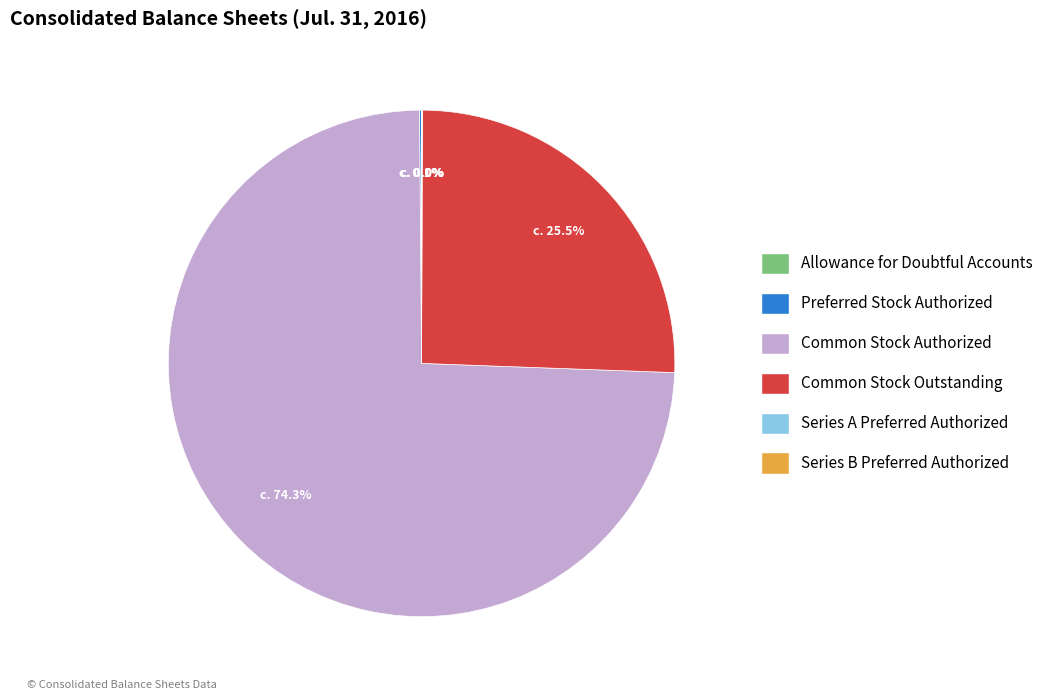

Is the sum of Common Stock Authorized and Common Stock Outstanding greater than half?

Yes